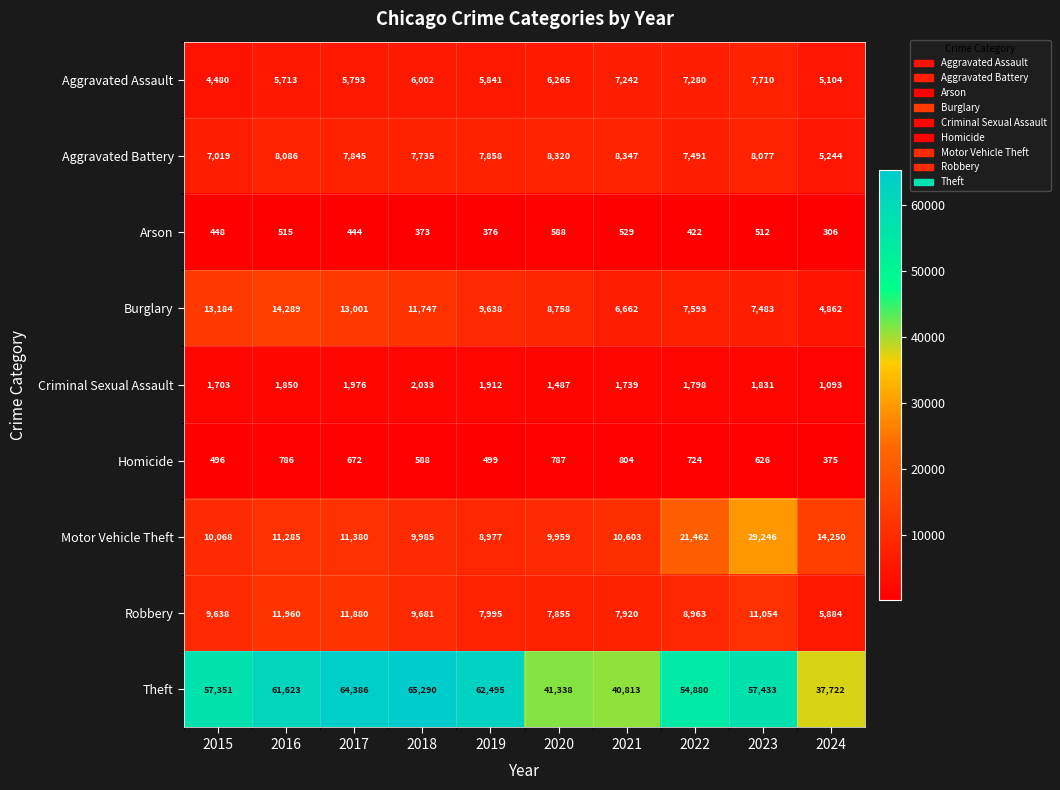

At which category does the chart reach its peak across all series?

2018